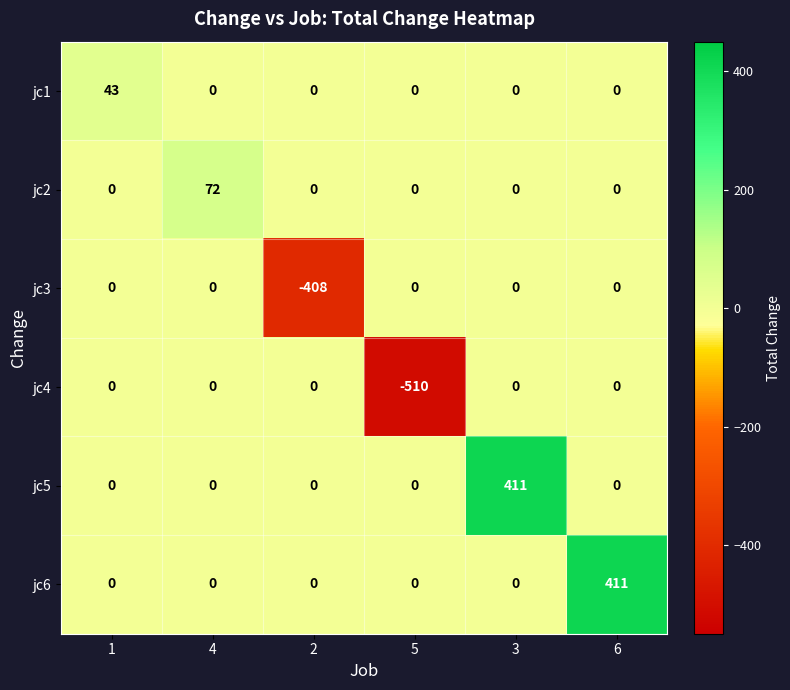

The jc2 series shows -35 at 2. True or false?

False